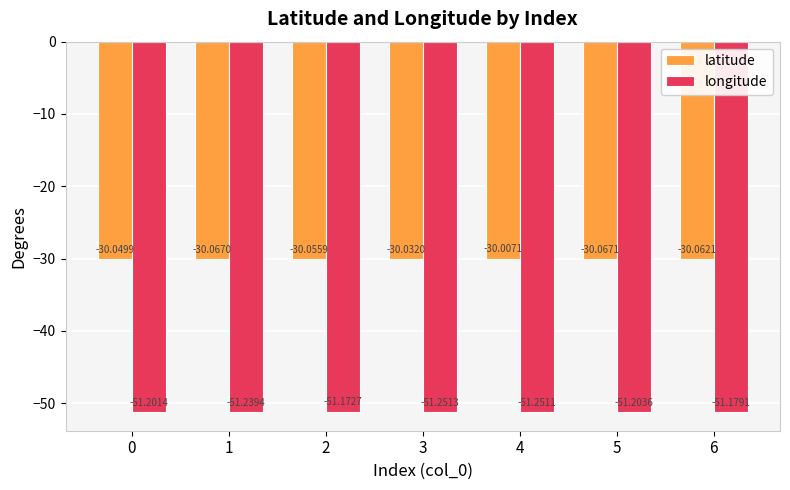

What is the value of the longitude bar at the 3rd from the left?

-51.2